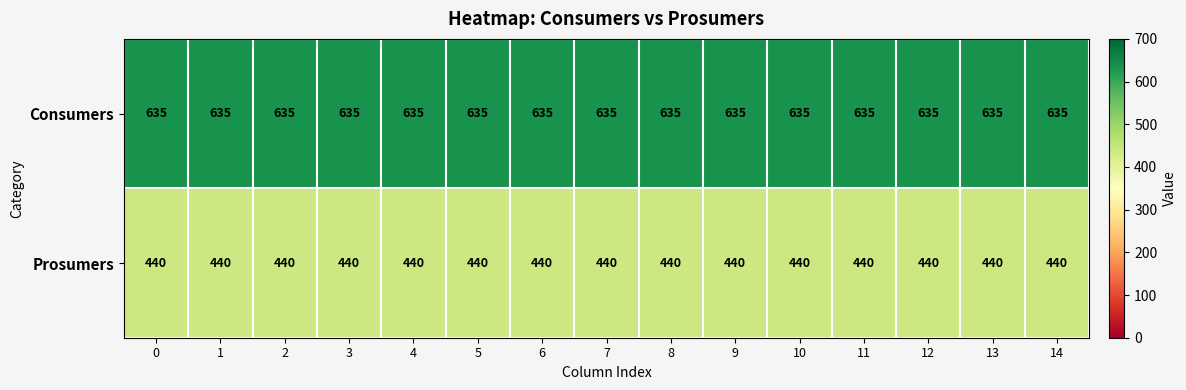

At 13, list the series in order from largest to smallest.

Consumers, Prosumers